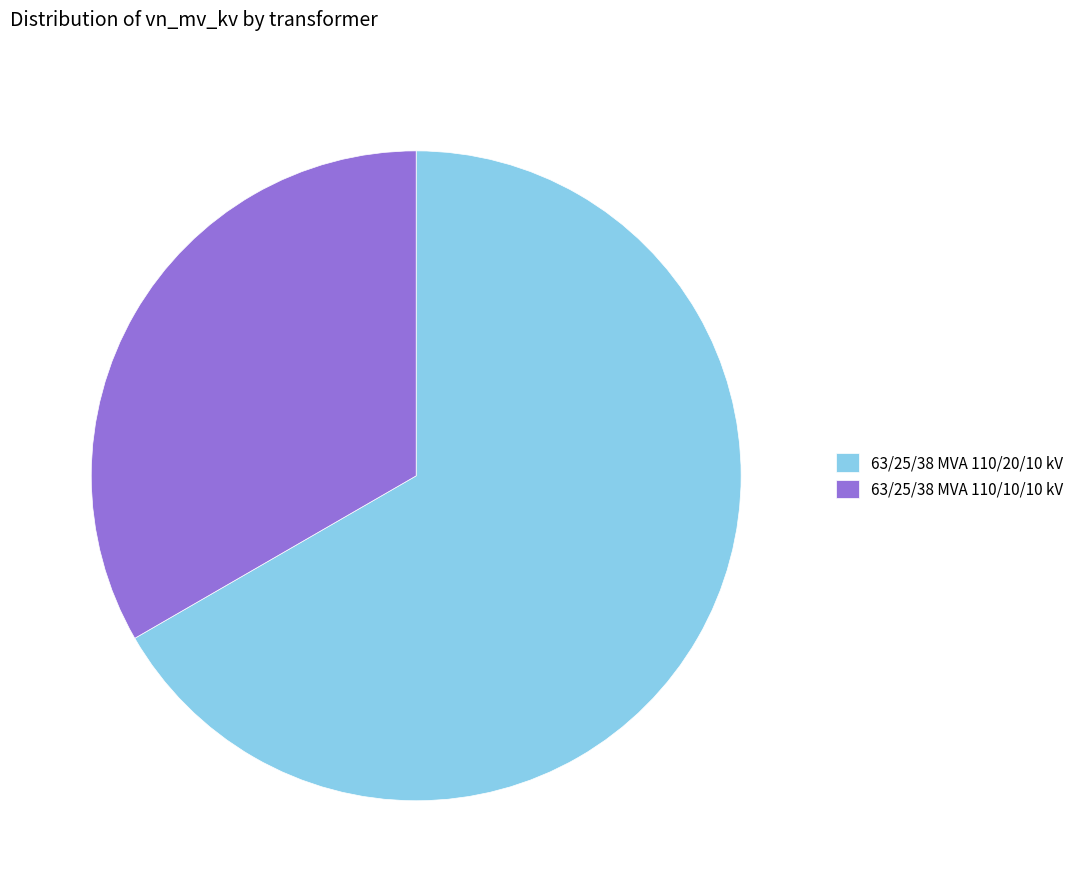

Rank the categories by value from highest to lowest.

63/25/38 MVA 110/20/10 kV, 63/25/38 MVA 110/10/10 kV